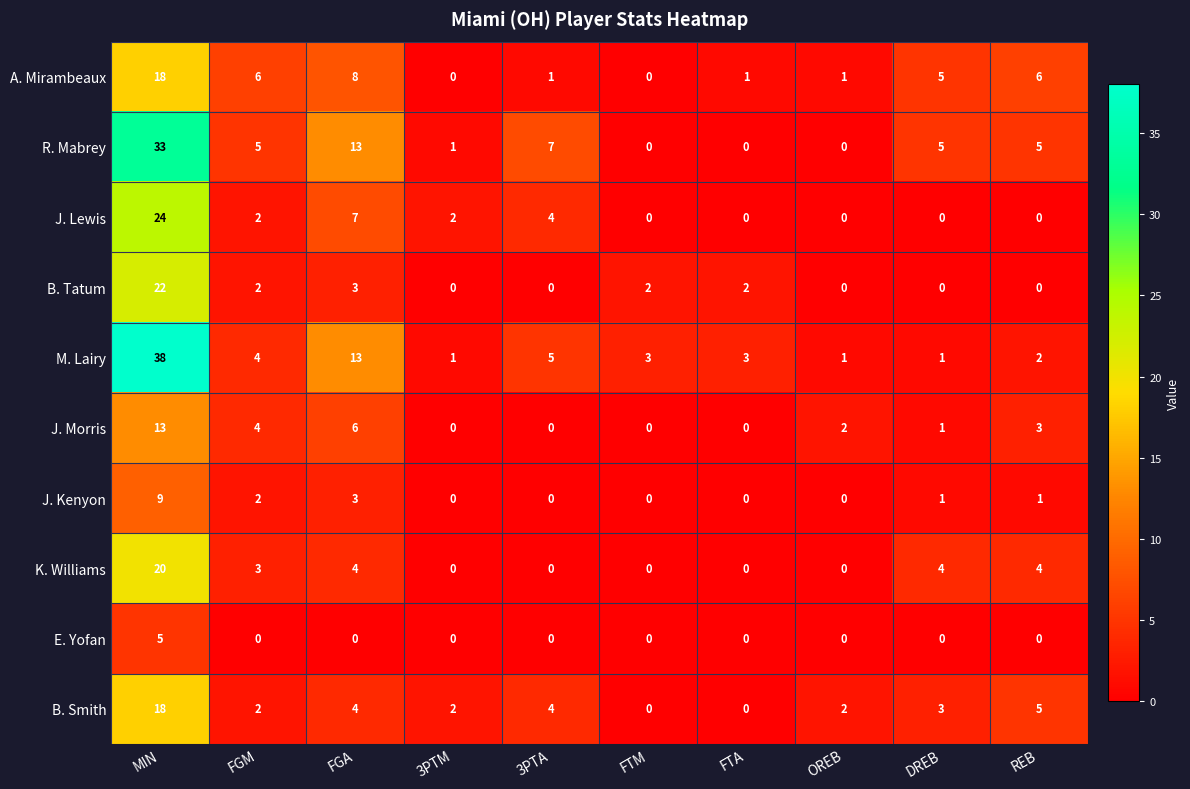

Count the number of data series in this chart.

10